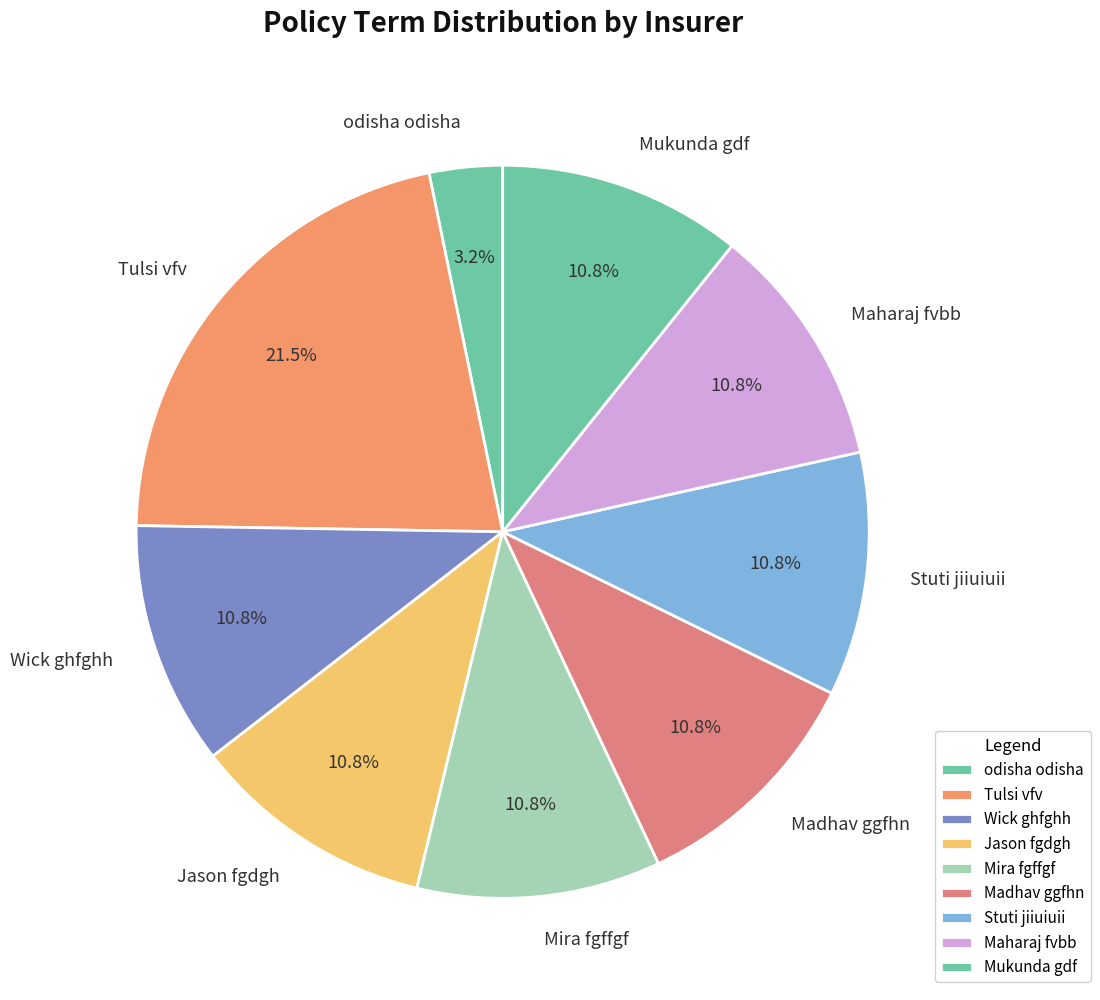

To the nearest percent, what is the difference between the largest and smallest slice percentages?

18%